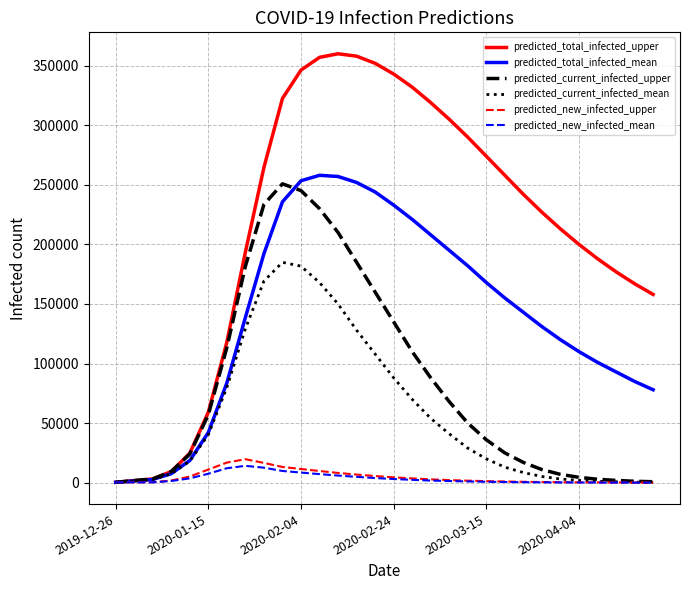

Which series has the largest range (max minus min)?

predicted_total_infected_upper